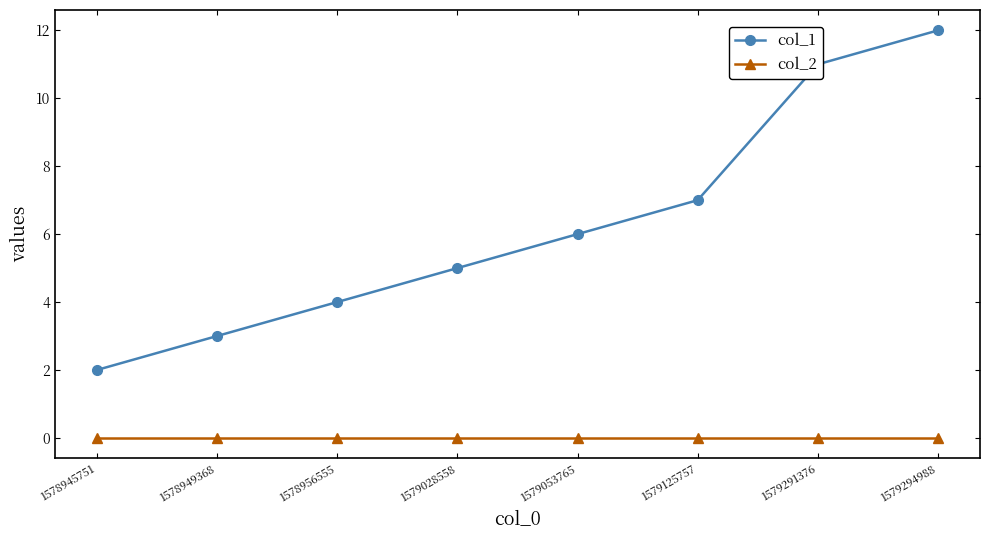

Reading left to right, list all the values displayed in this chart.

col_1: 1578945751=2	1578949368=3	1578956555=4	1579028558=5	1579053765=6	1579125757=7	1579291376=11	1579294988=12
col_2: 1578945751=0	1578949368=0	1578956555=0	1579028558=0	1579053765=0	1579125757=0	1579291376=0	1579294988=0